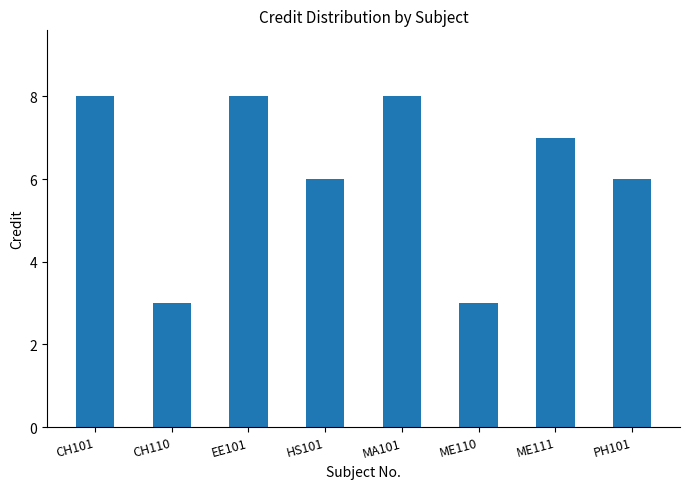

What is the difference between the second highest and minimum values?

5